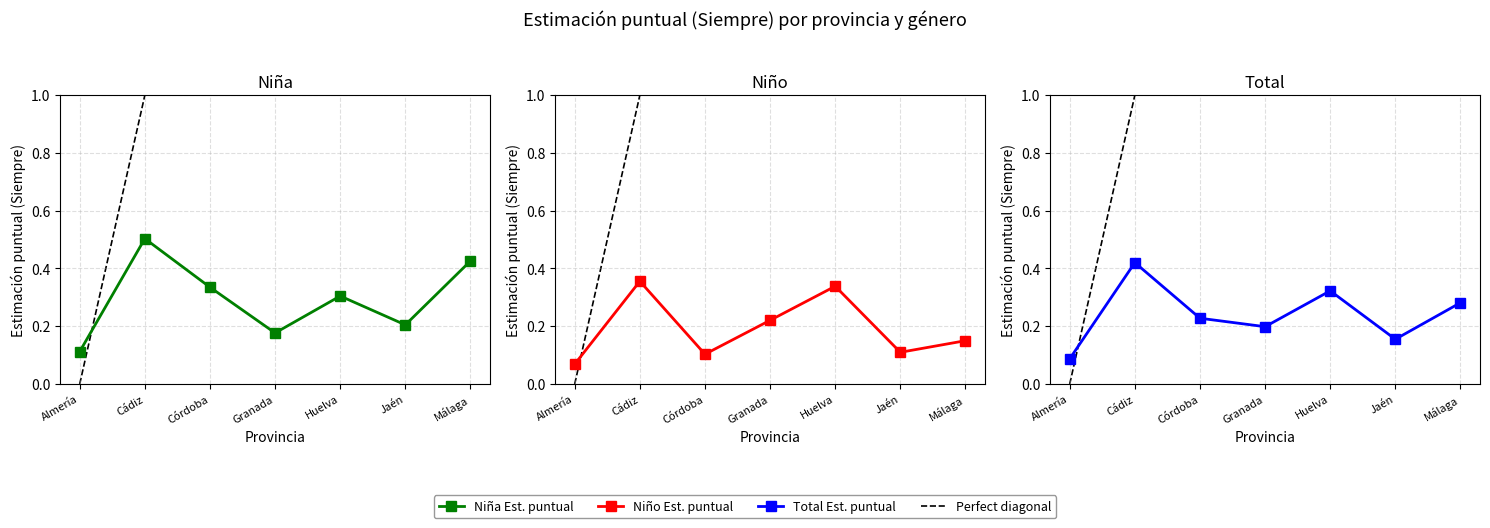

The value of Niña Est. puntual Siempre at Jaén is 0.2. True or false?

True